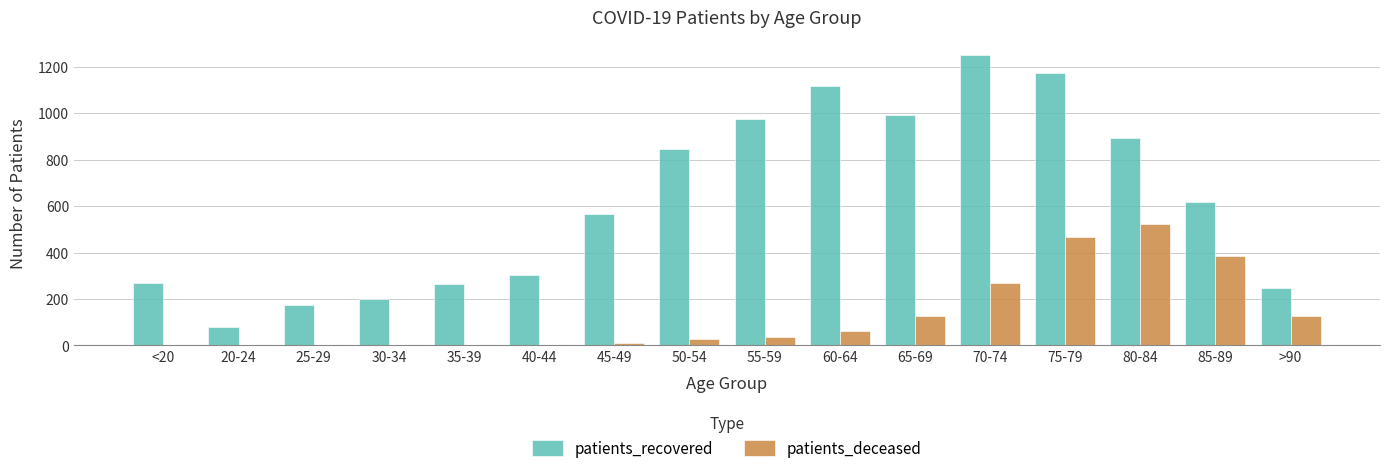

Is it true that patients_recovered equals 200 at 30-34?

True